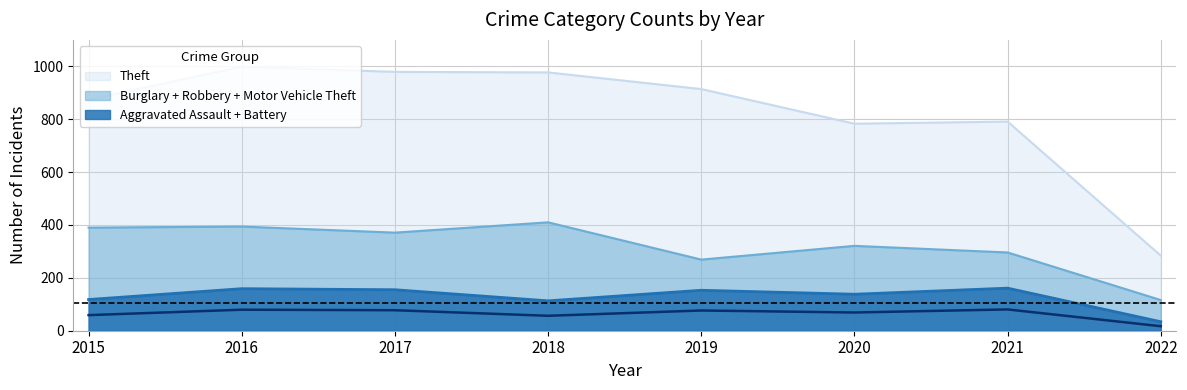

Is it true that Burglary equals 25 at 2021?

False